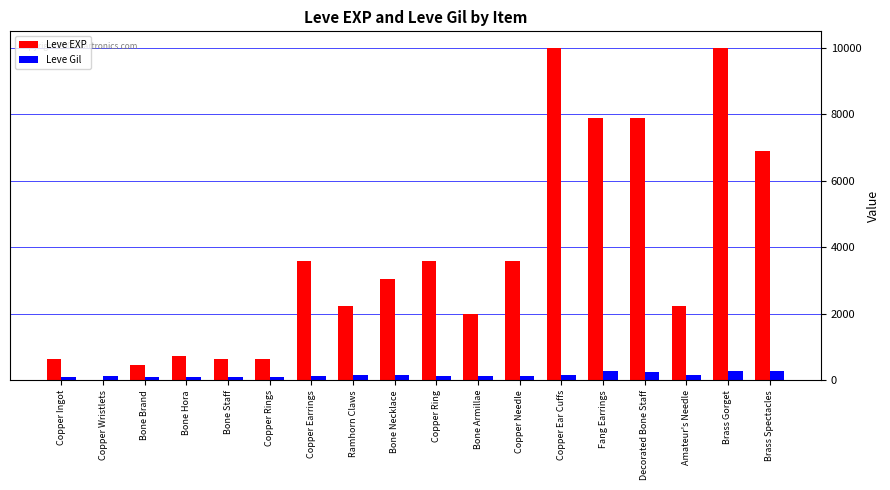

What is the total value across all series at Brass Spectacles?

7168